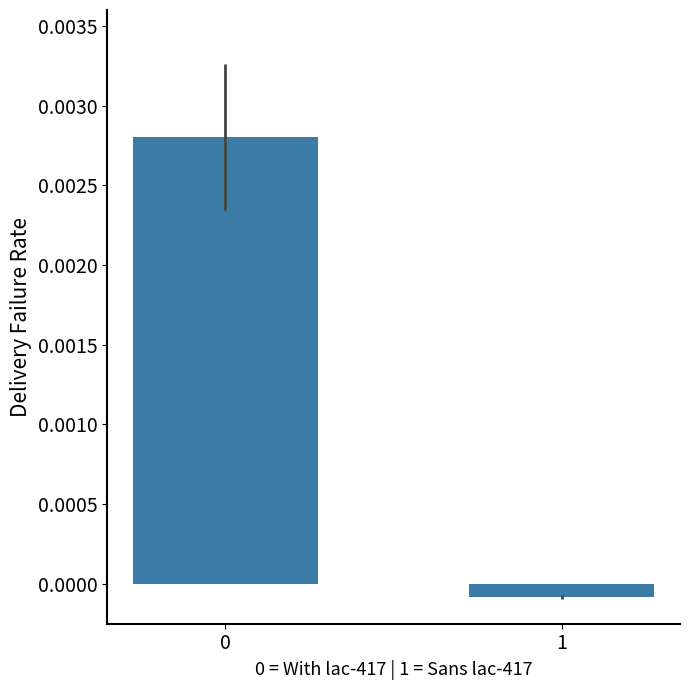

True or false: the data shows -0.0 at 1.

True